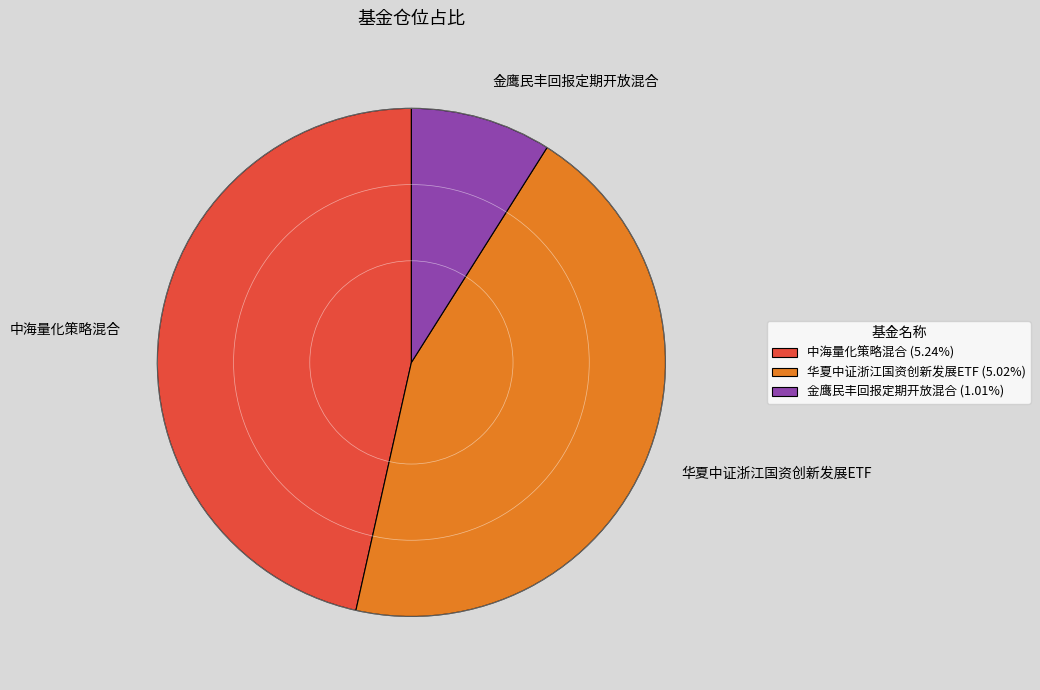

Is it true that 中海量化策略混合 is 40% of the pie?

False